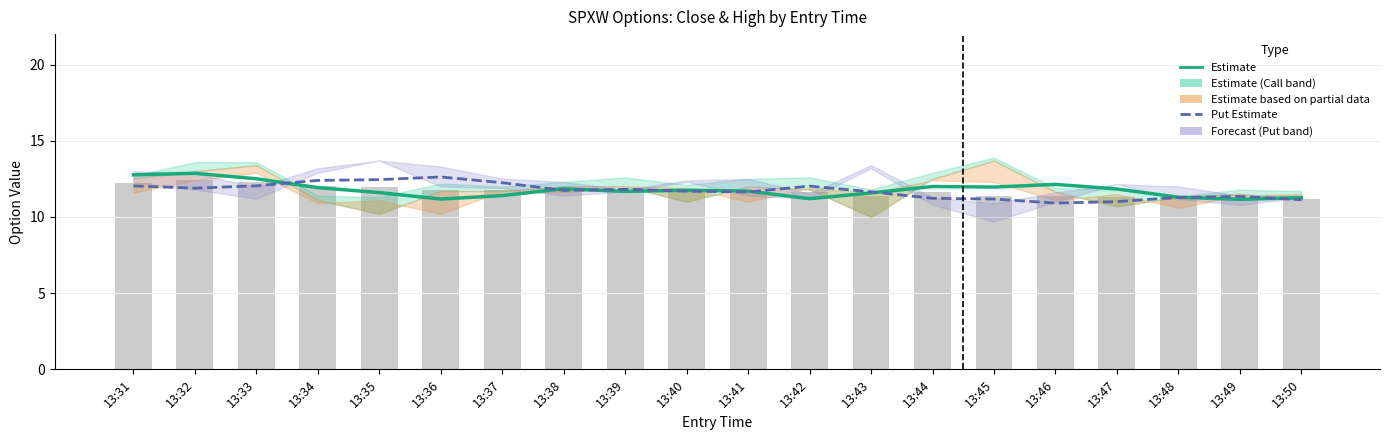

What is the difference between the second highest and minimum values in the Estimate (Put close) series?

1.5